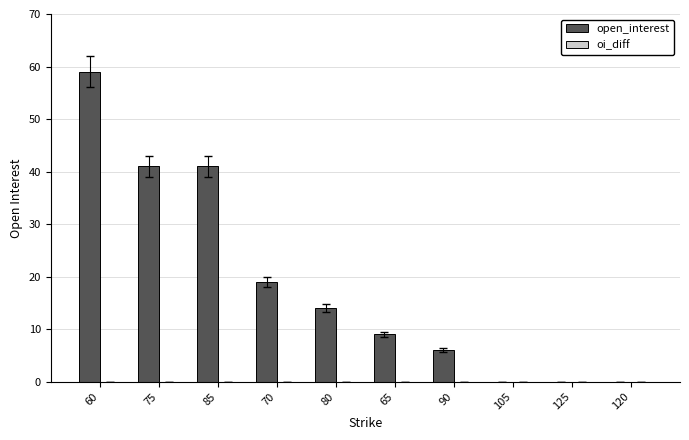

How many data points does each series have?

10